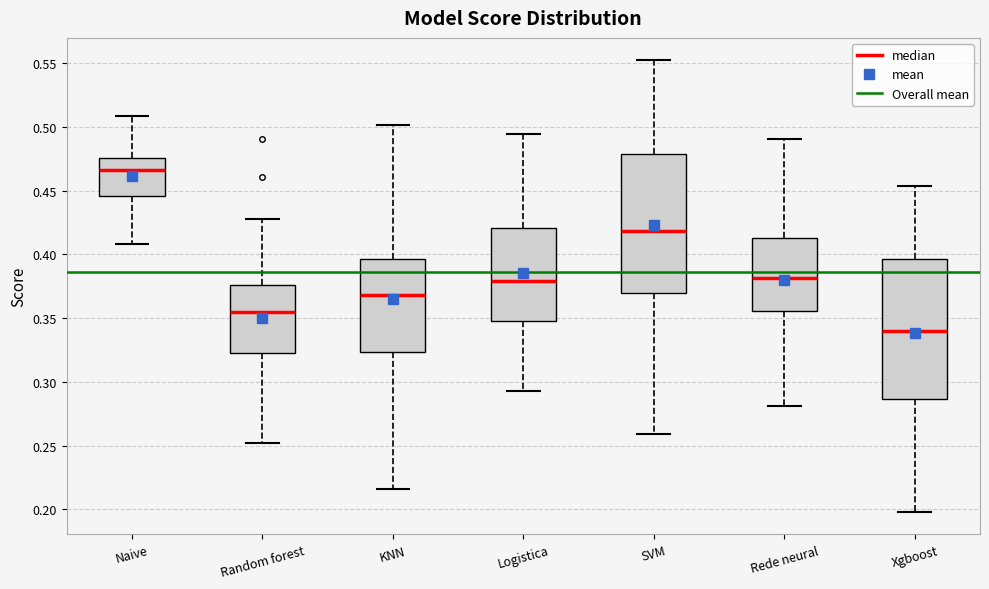

Reading left to right, read every box against the y-axis: the position of its median line, the range the box covers, and the ends of its whiskers. The values are not printed on the chart, so give them approximately, as read against the axis.

Naive: median 0.465, box 0.445 to 0.475, whiskers 0.410 to 0.510
Random forest: median 0.355, box 0.325 to 0.375, whiskers 0.250 to 0.430
KNN: median 0.370, box 0.325 to 0.395, whiskers 0.215 to 0.500
Logistica: median 0.380, box 0.350 to 0.420, whiskers 0.295 to 0.495
SVM: median 0.420, box 0.370 to 0.480, whiskers 0.260 to 0.550
Rede neural: median 0.380, box 0.355 to 0.415, whiskers 0.280 to 0.490
Xgboost: median 0.340, box 0.285 to 0.395, whiskers 0.200 to 0.455